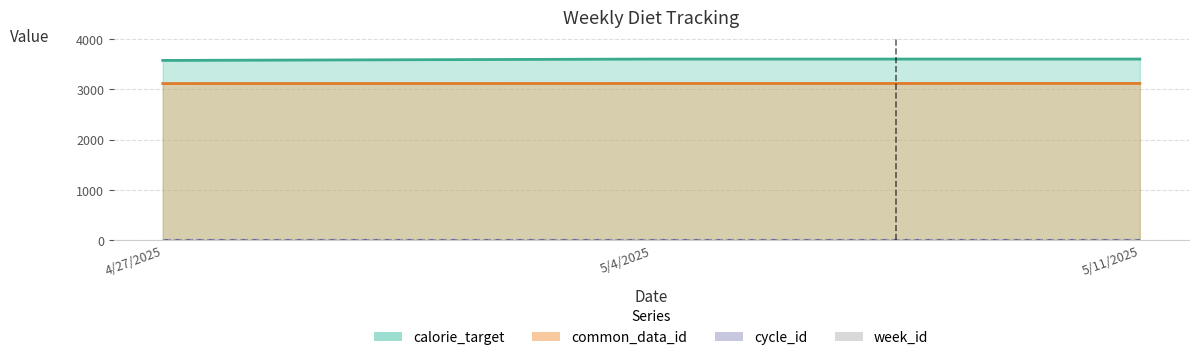

List the labels in order of calorie_target value, smallest first.

4/27/2025, 5/4/2025, 5/11/2025